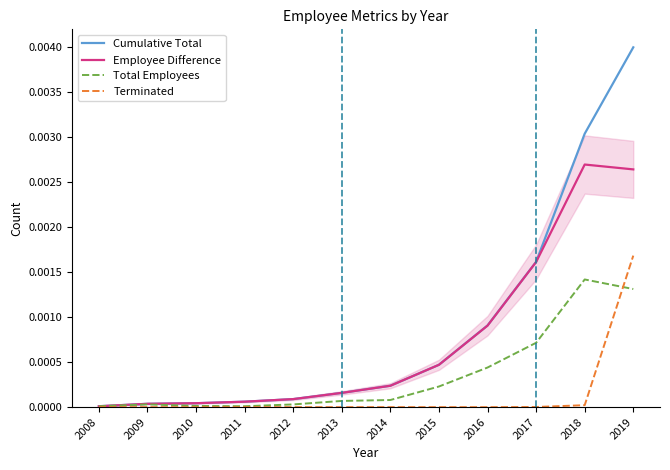

List the labels in order of Terminated value, smallest first.

2008, 2009, 2010, 2011, 2012, 2013, 2014, 2015, 2016, 2017, 2018, 2019